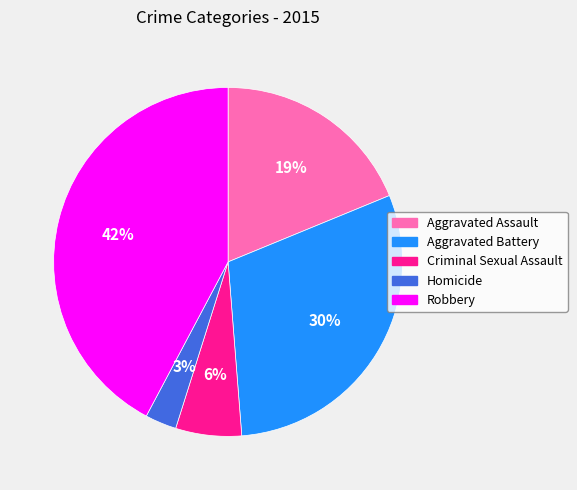

Between Aggravated Battery and Robbery, which is larger?

Robbery